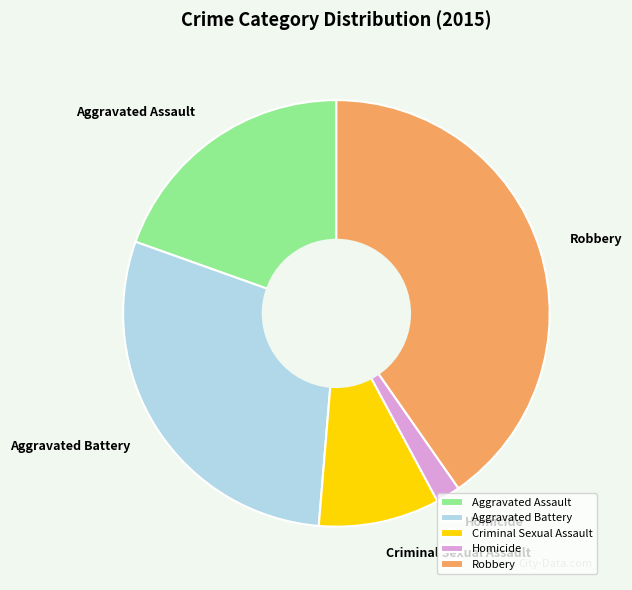

Do Robbery and Aggravated Assault together represent more than half of the pie?

Yes